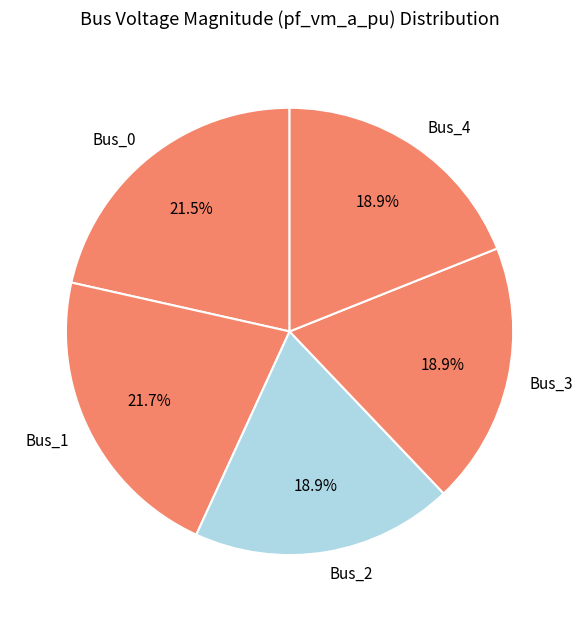

Is it true that Bus_0 is 16% of the pie?

False